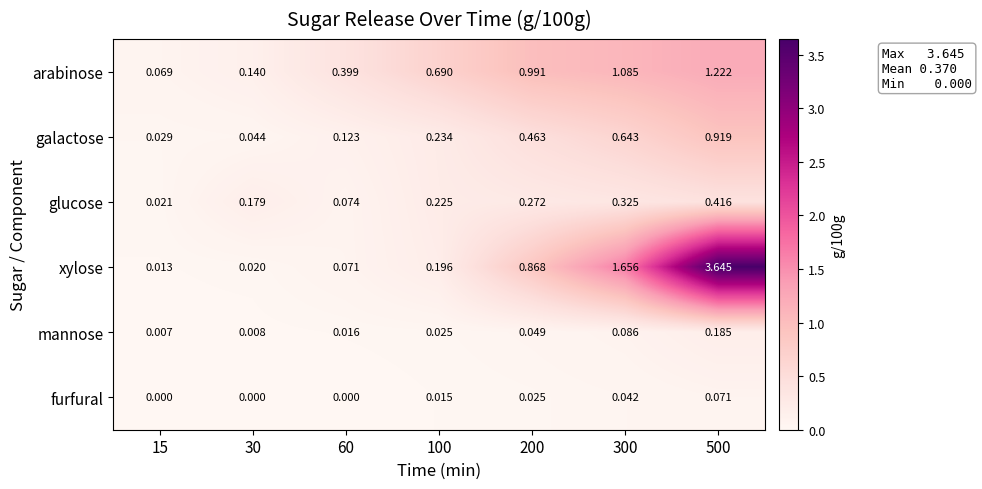

List the series in order of their peak value, highest first.

xylose, arabinose, galactose, glucose, mannose, furfural